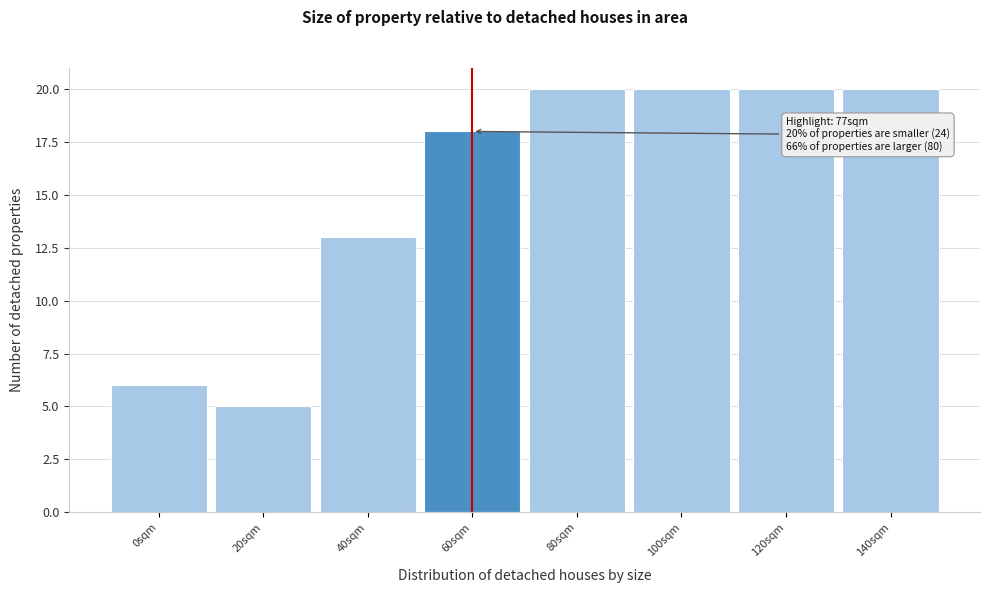

Reading right to left, what are all the values shown in this chart?

20	20	20	20	18	13	5	6